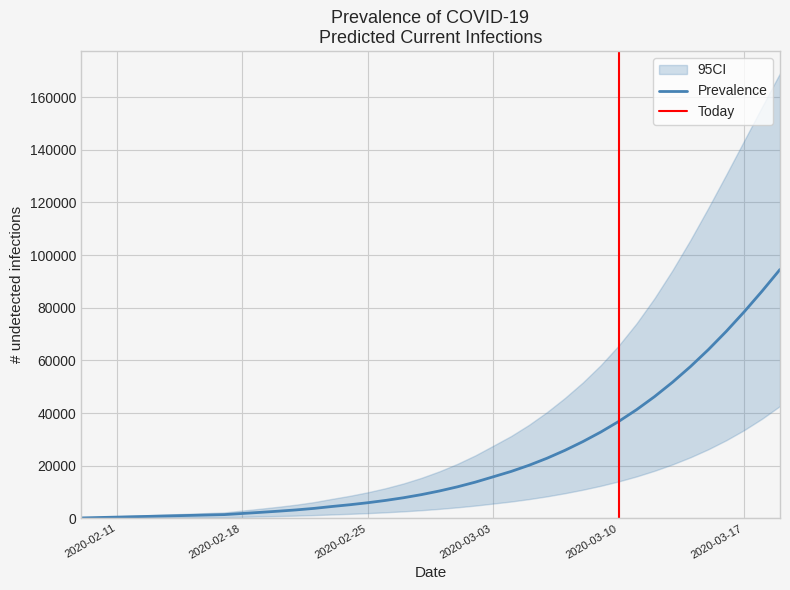

True or false: predicted_current_infected_mean and predicted_current_infected_upper cross at least once.

False